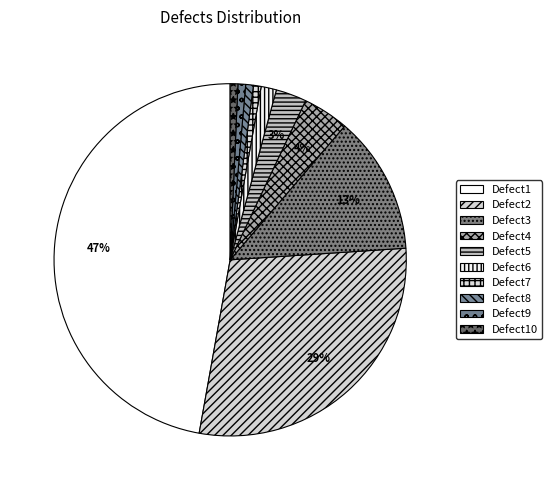

Rank the categories by value from highest to lowest.

Defect1, Defect2, Defect3, Defect4, Defect5, Defect6, Defect7, Defect8, Defect9, Defect10